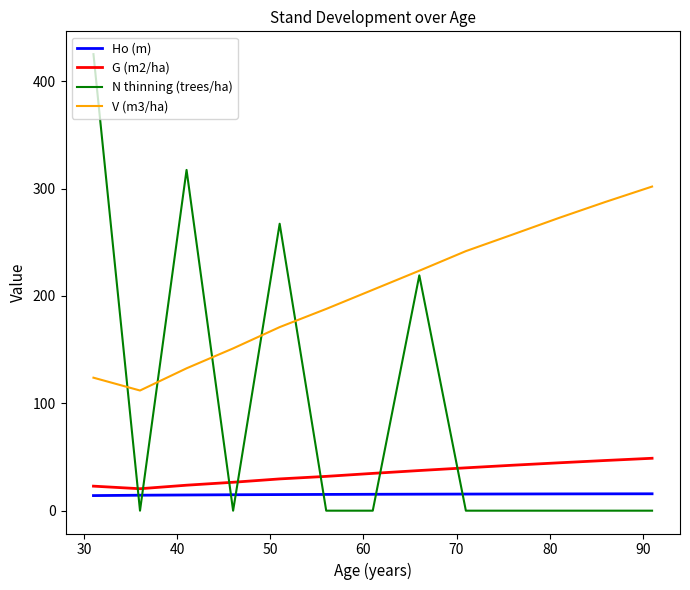

True or false: V (m3/ha) has more than 0 interior local peaks.

False